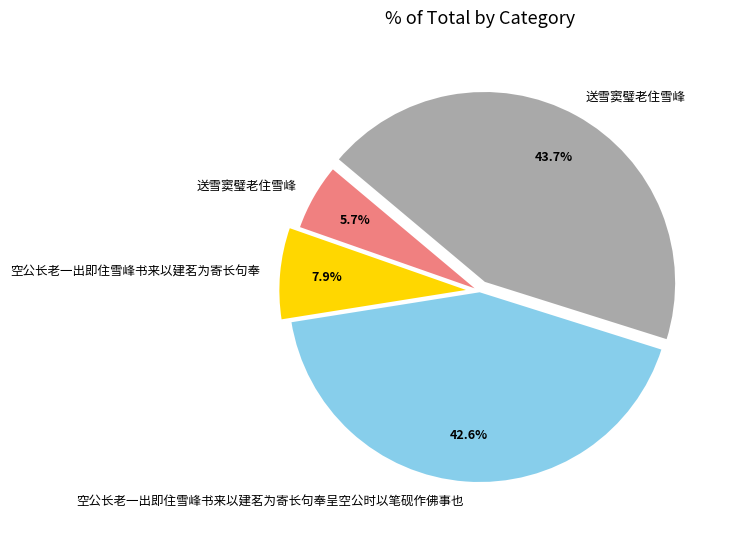

Is there any slice that represents more than half of the pie?

No